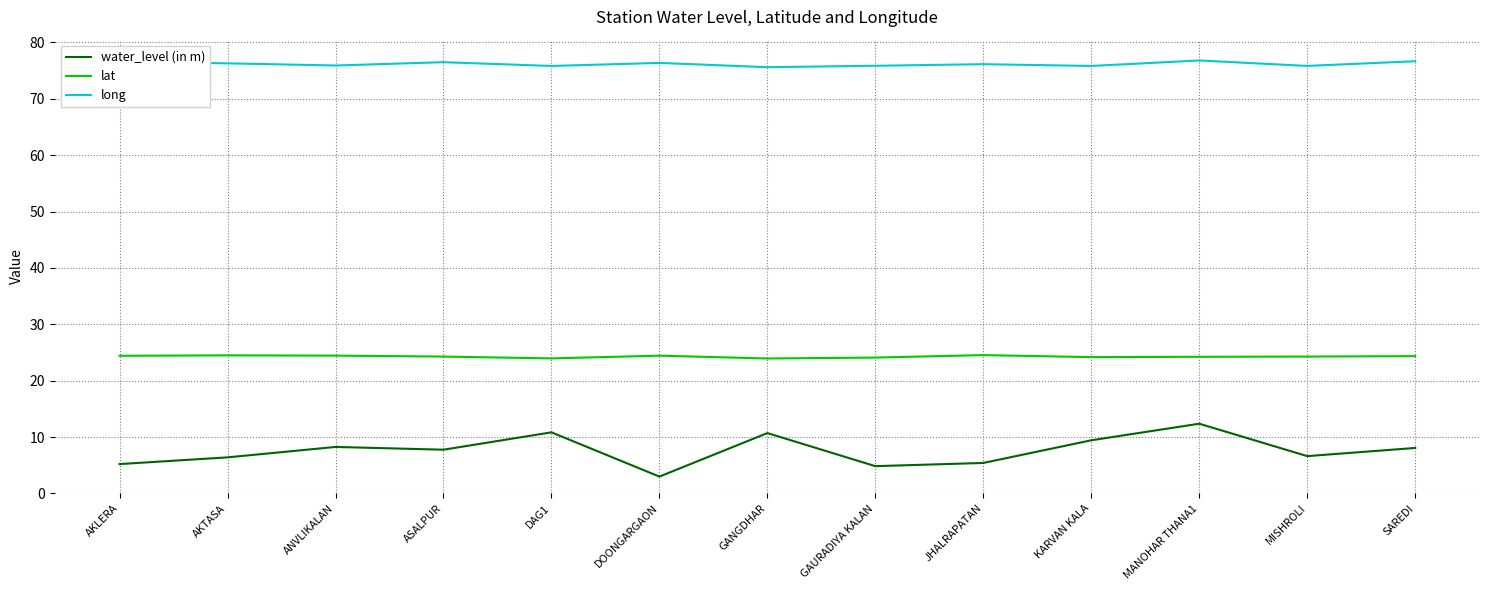

What is the difference between the maximum and second lowest values in the water_level (in m) series?

7.5